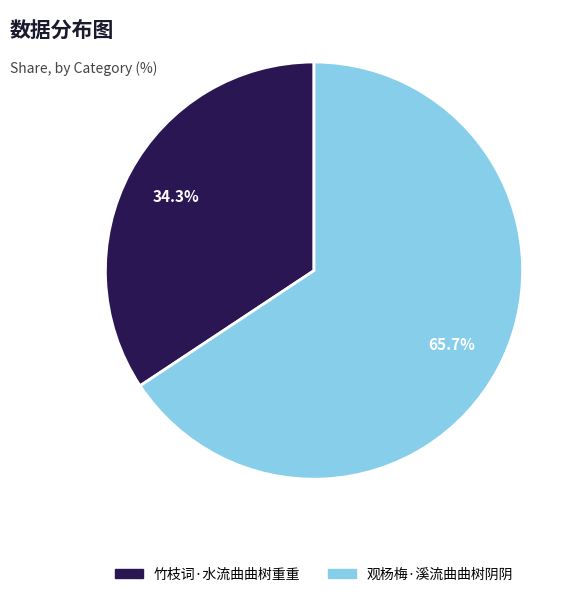

What percentage is NOT represented by 观杨梅·溪流曲曲树阴阴?

34.3%